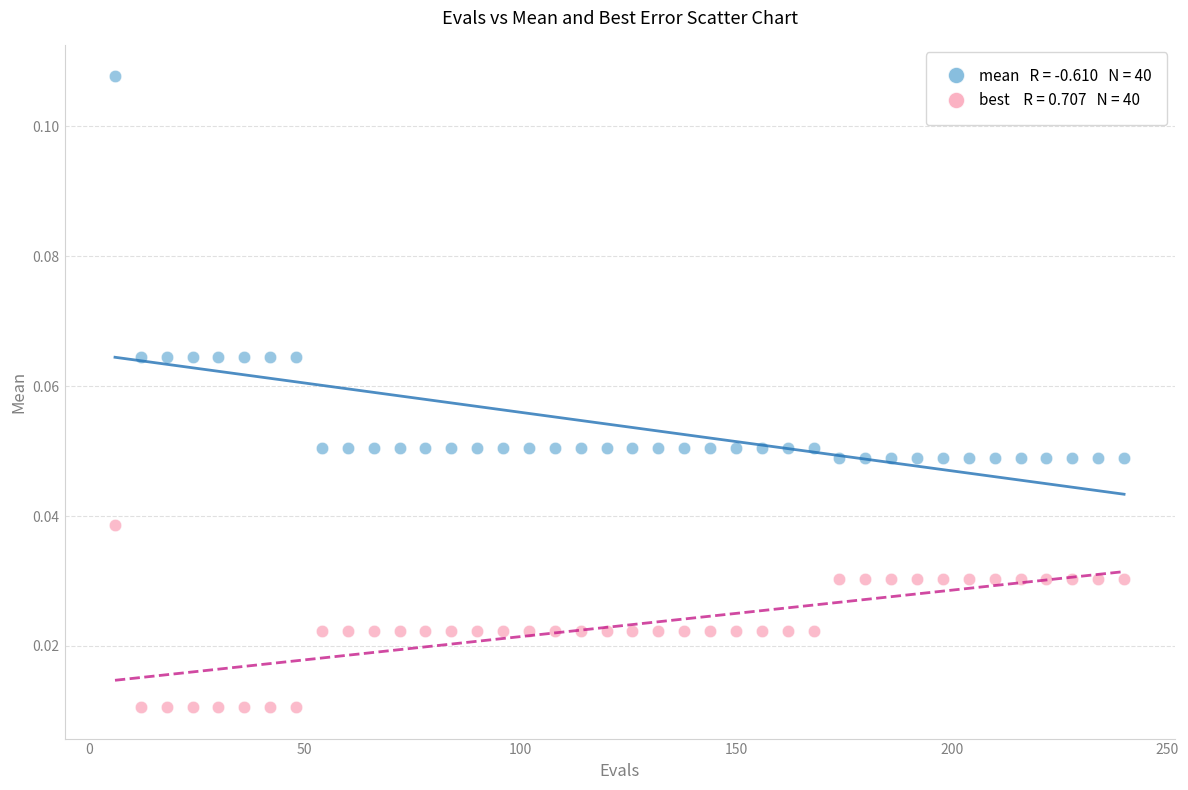

Across all data points, what is the range of X values (max minus min)?

234.0